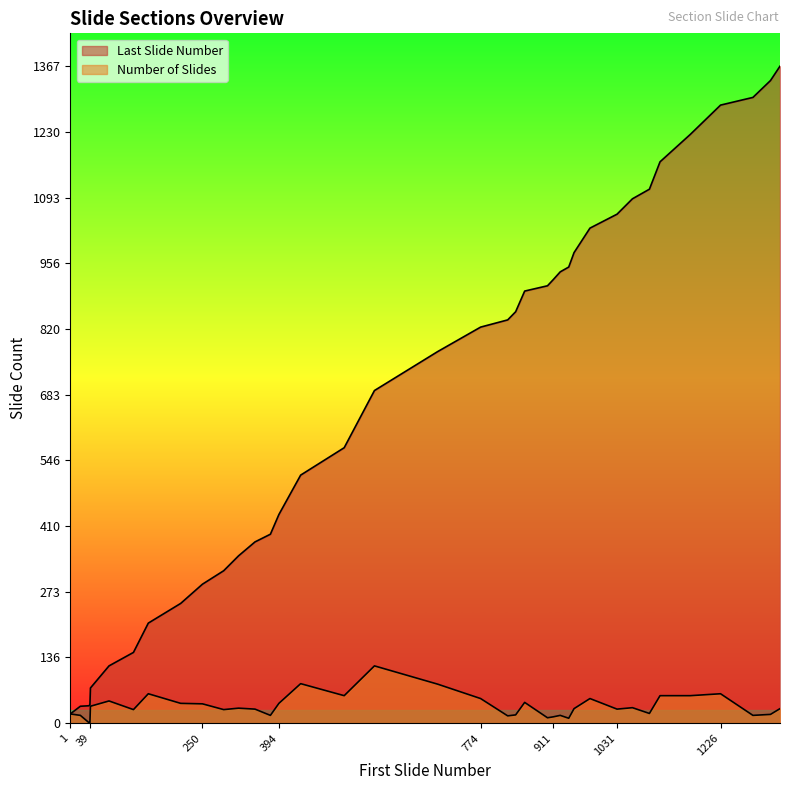

What is the total value across all series at 1320?

1355